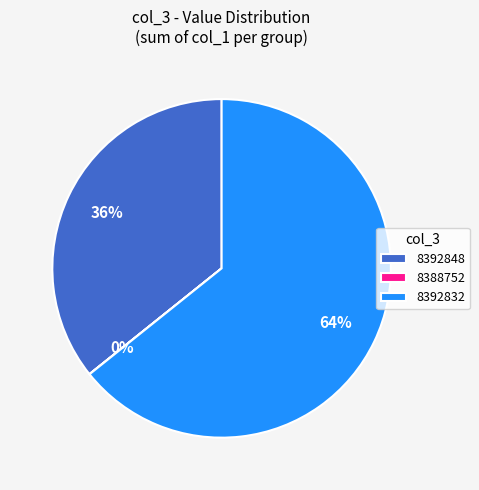

Which slice is the largest?

8392832